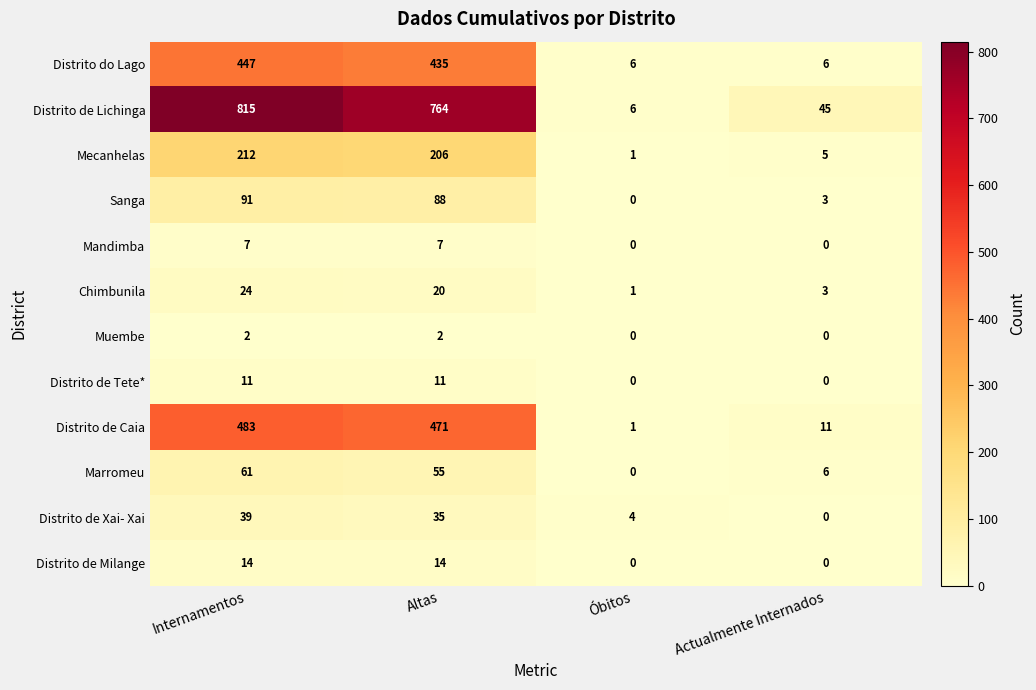

Count the Distrito de Tete* values in the range 0 to 11.

4